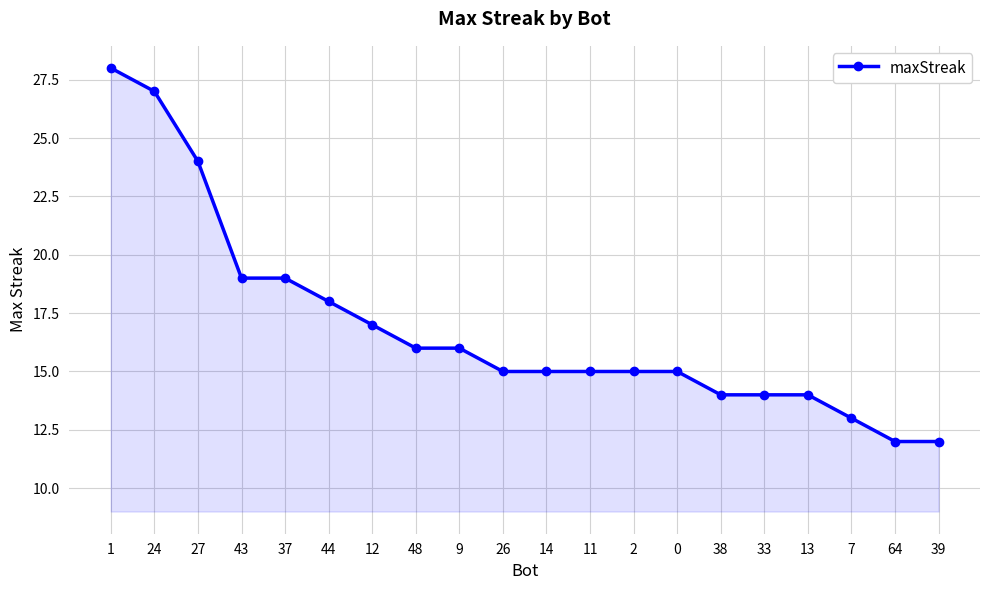

True or false: the data shows 12 at 43.

False